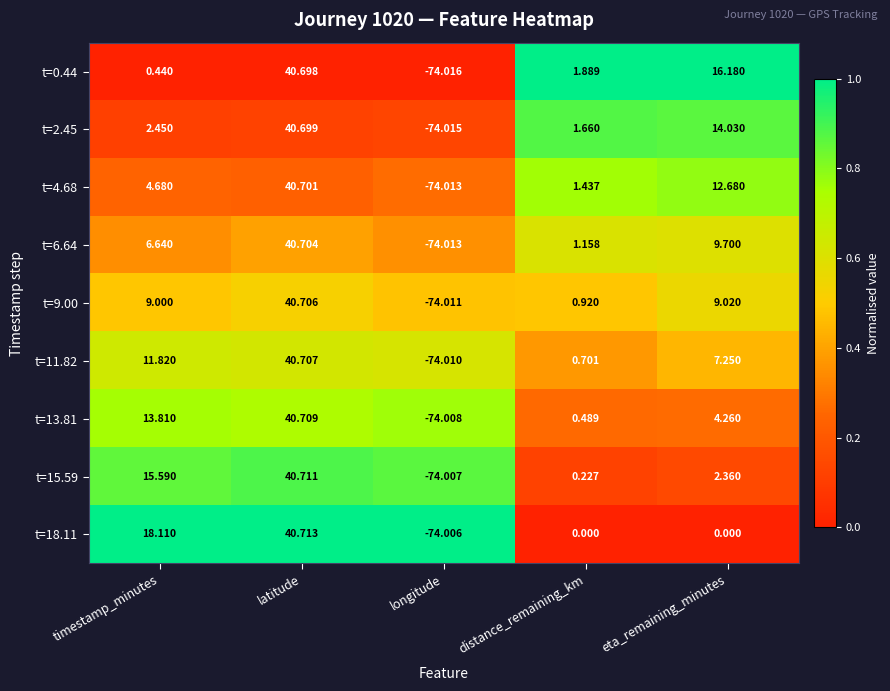

Rank the categories by t=13.81 value from lowest to highest.

longitude, distance_remaining_km, eta_remaining_minutes, timestamp_minutes, latitude